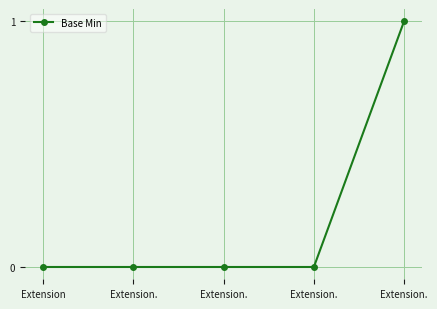

Rank the categories by value from highest to lowest.

Extension., Extension, Extension., Extension., Extension.